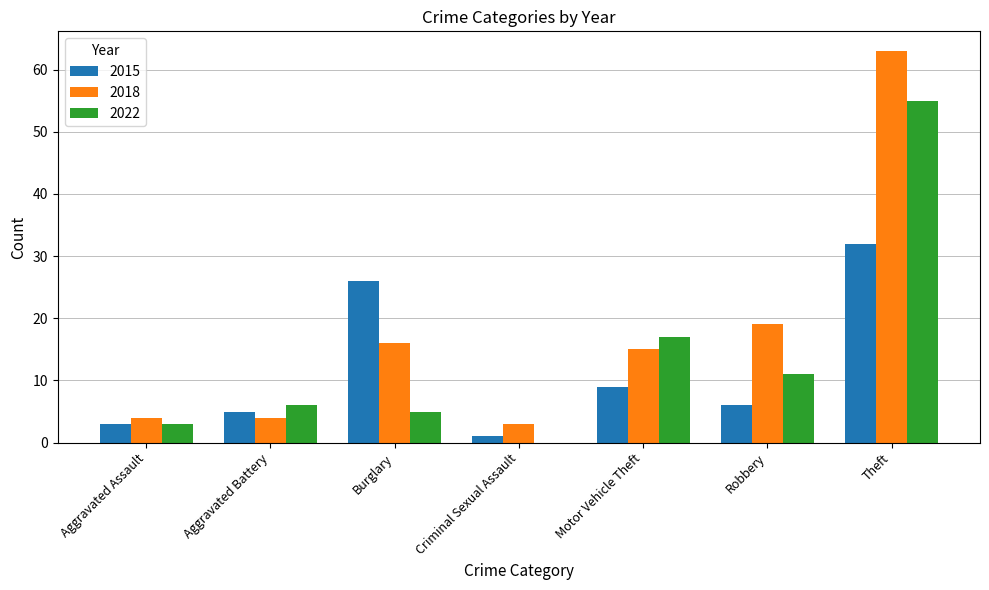

What is the total value across all series at Theft?

150